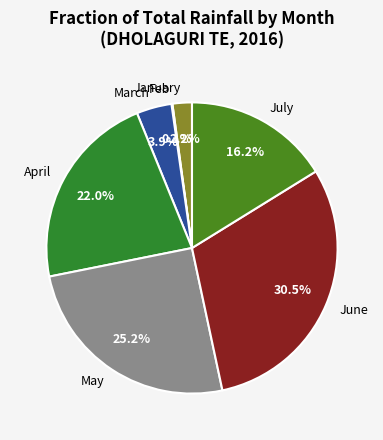

What percentage do April and May together represent?

47.2%